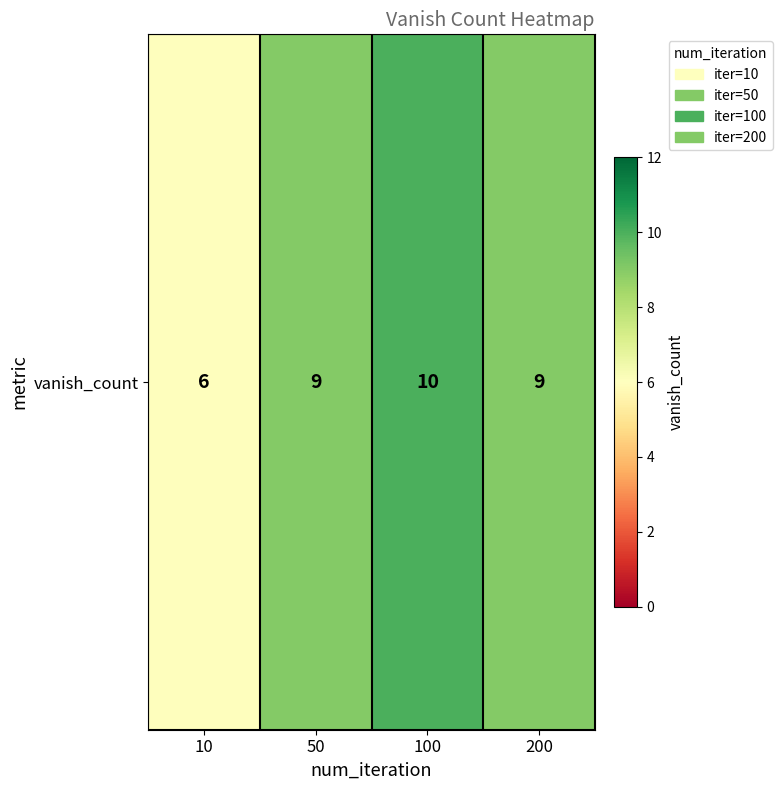

List the labels in order of value, smallest first.

10, 50, 200, 100